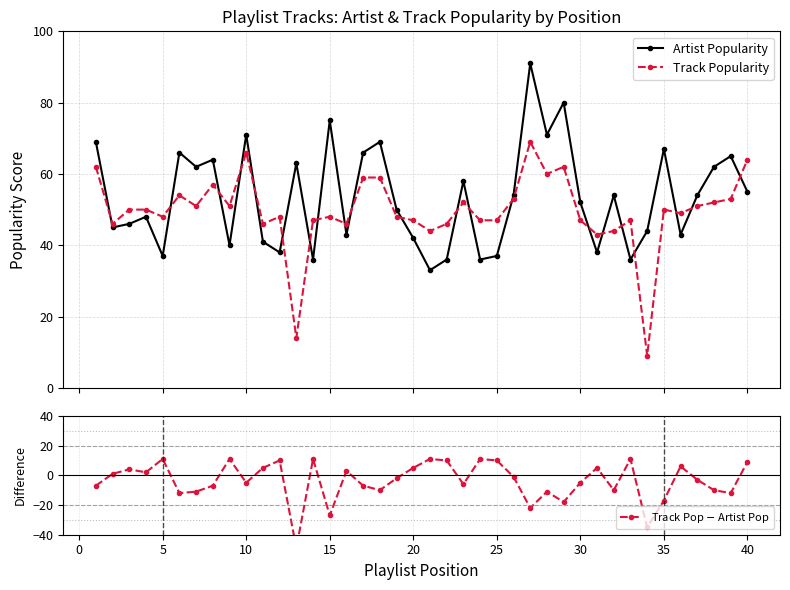

How many data points in Track Pop $-$ Artist Pop are less than -2?

20